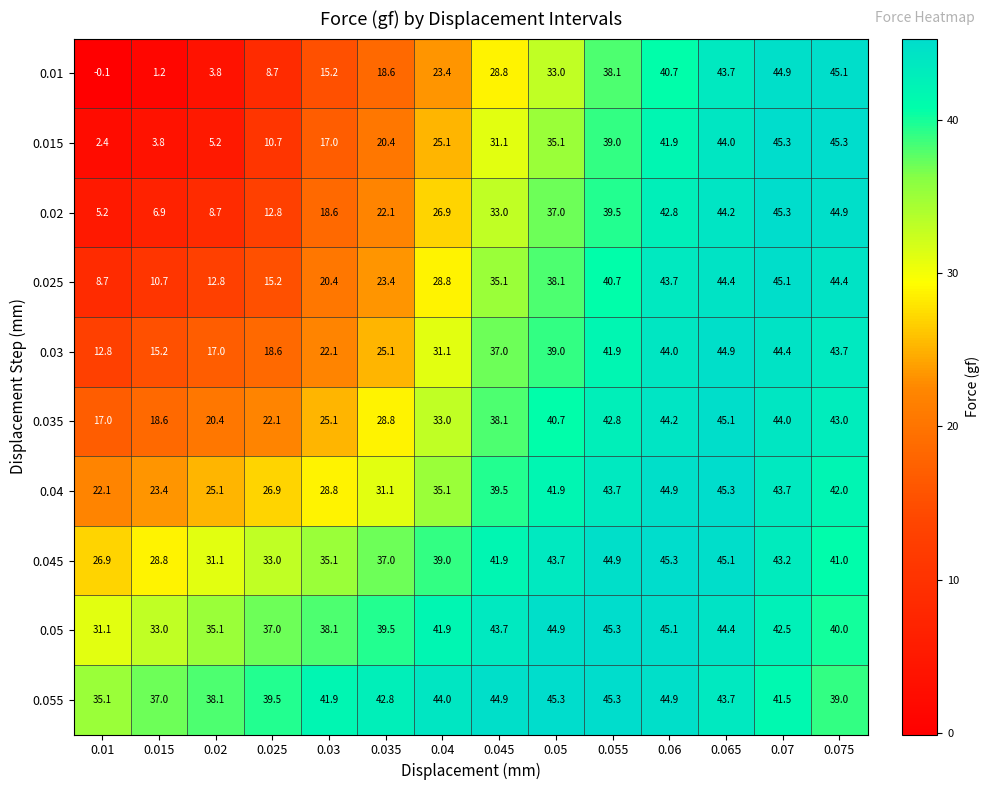

Is it true that 0.015 equals 5.2 at 0.02?

True